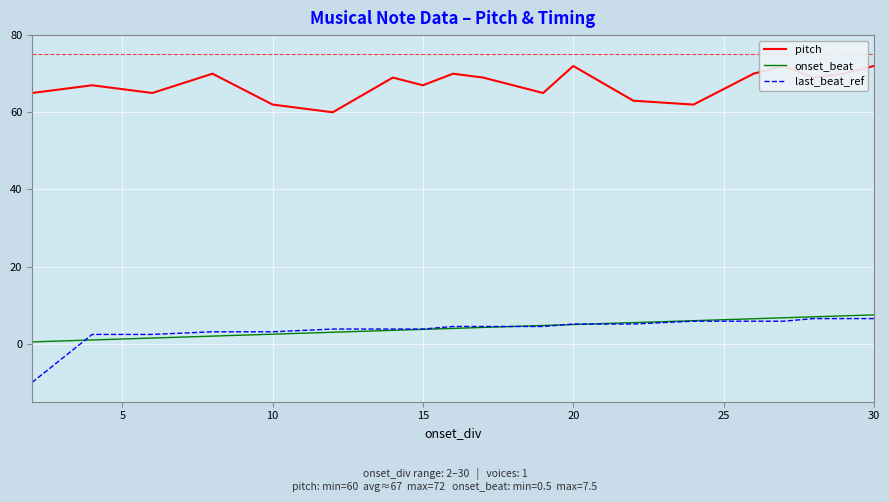

True or false: onset_beat has a value of 3.8 at 15.

True